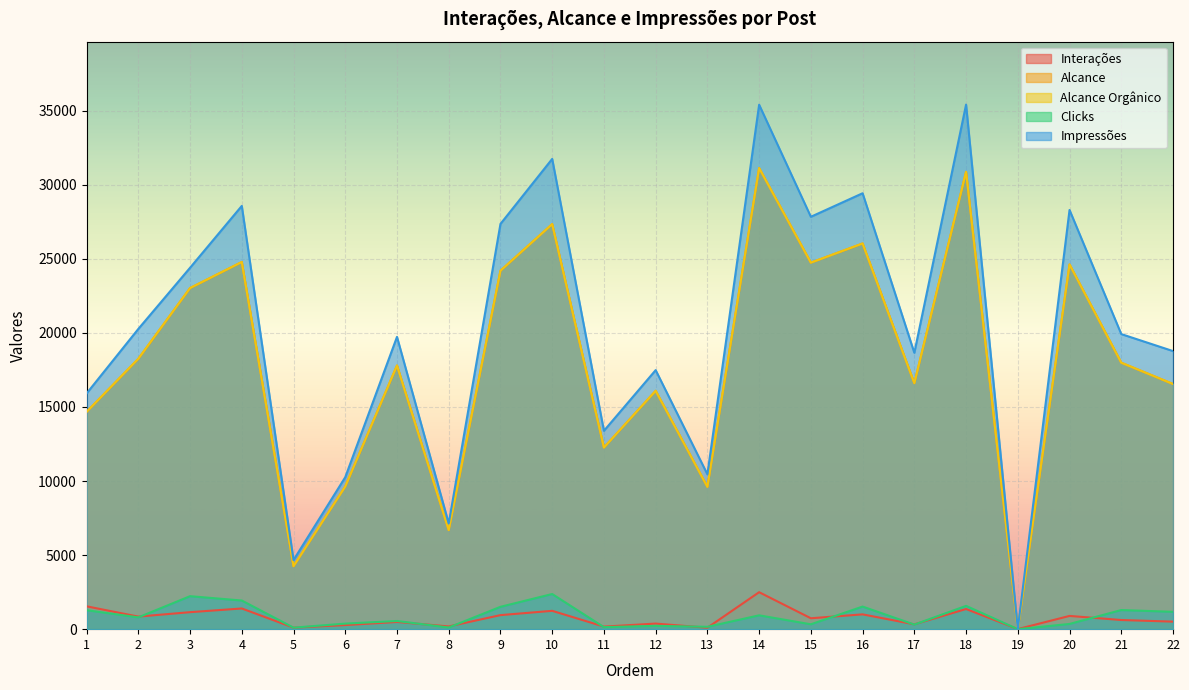

How many categories are shown in the chart?

22